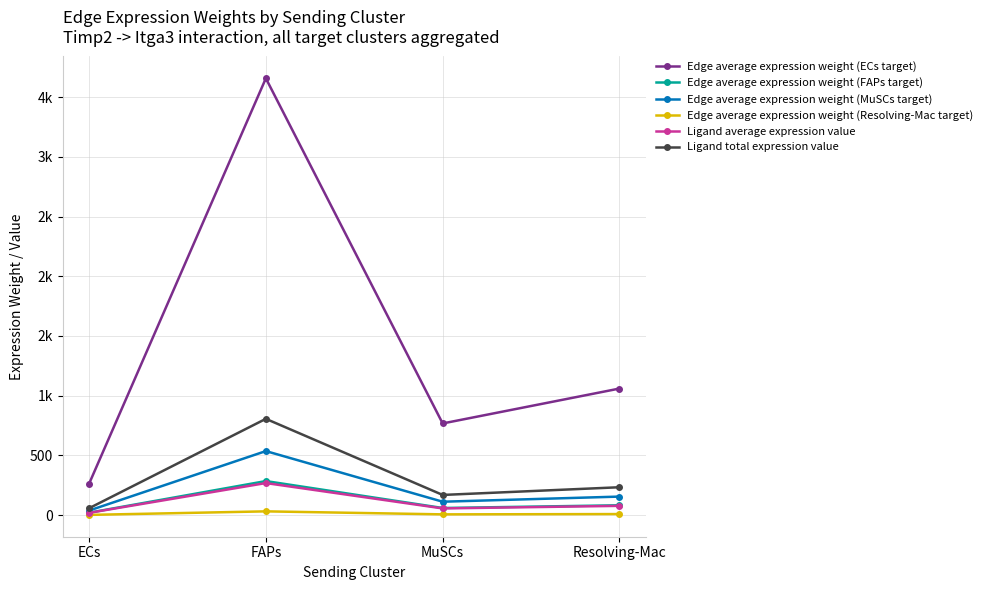

How many interior local valleys does the Edge average expression weight (MuSCs target) series have?

1